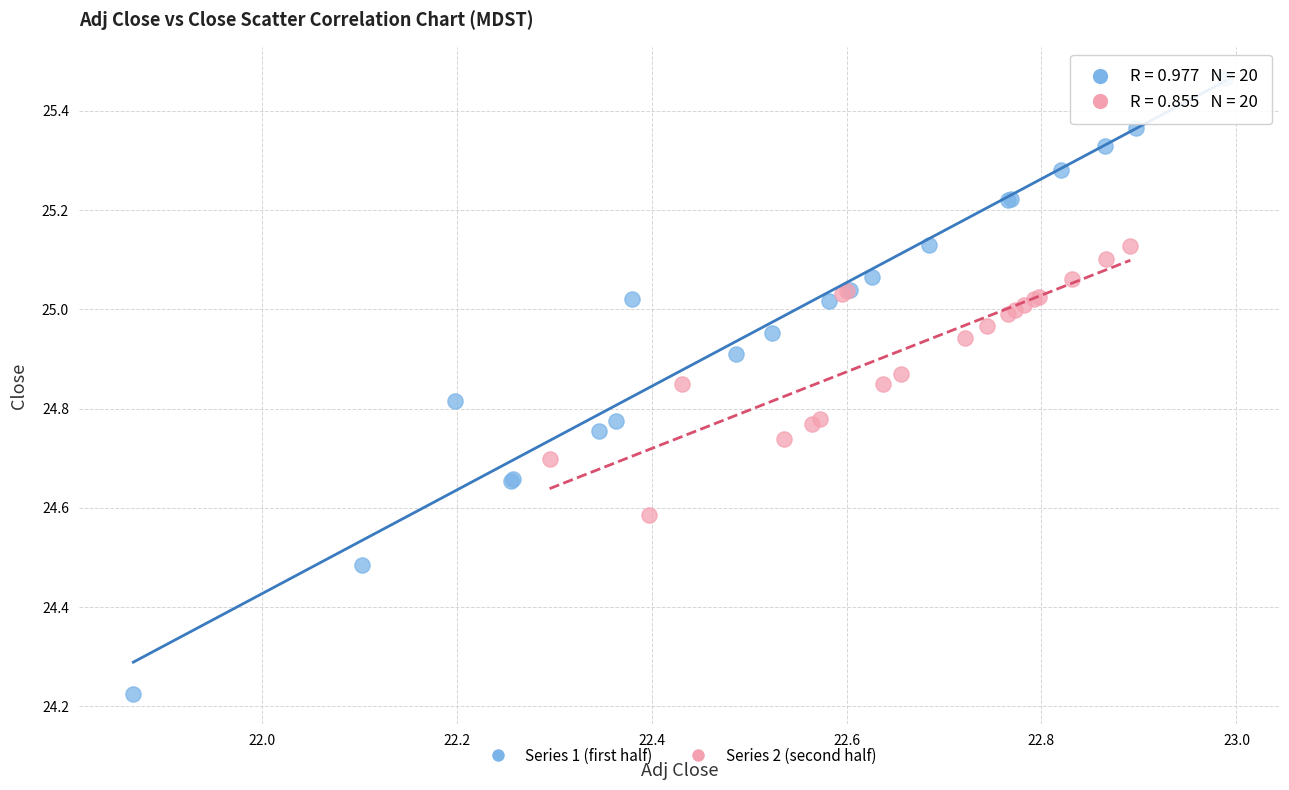

Which series has the widest spread of Y values?

Series 1 (first half)